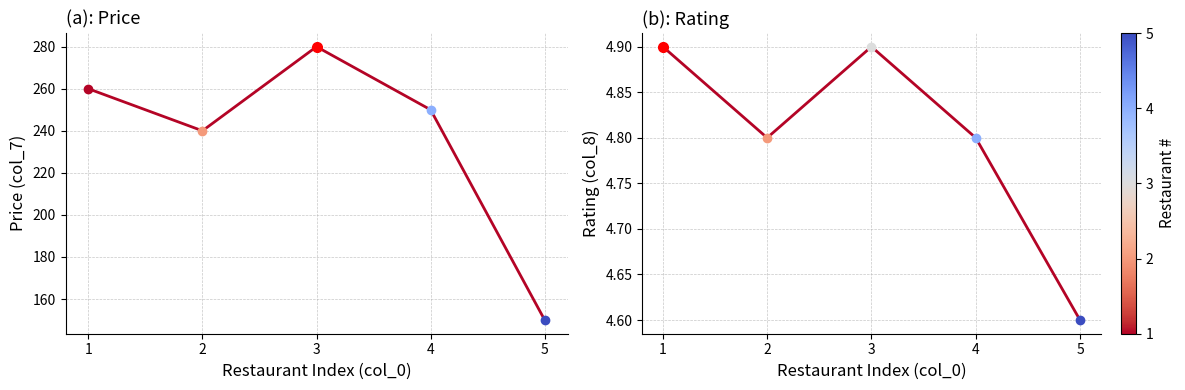

At which category does col_8 reach its first local valley?

2